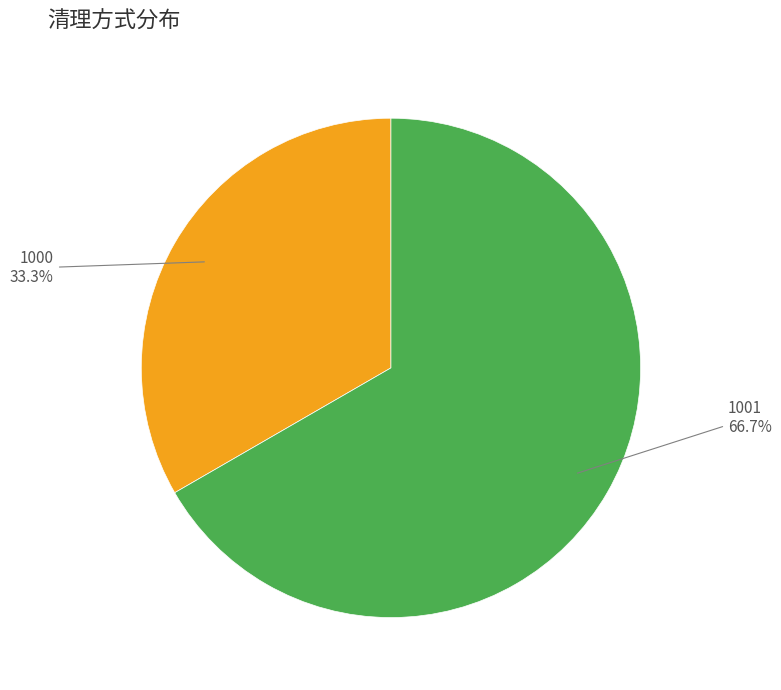

How many segments does this pie chart have?

2